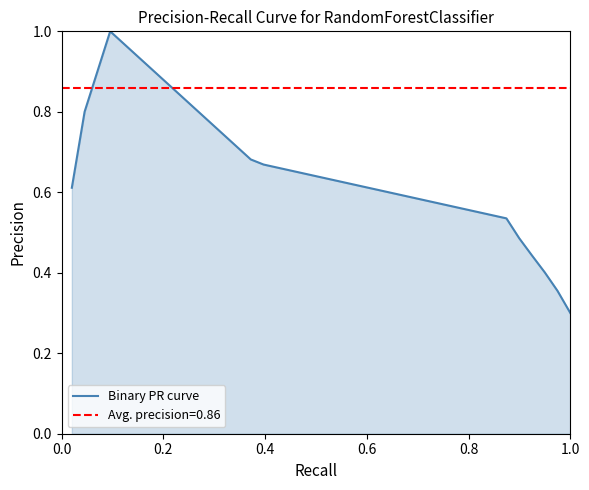

What is the maximum value shown in the chart?

1.0